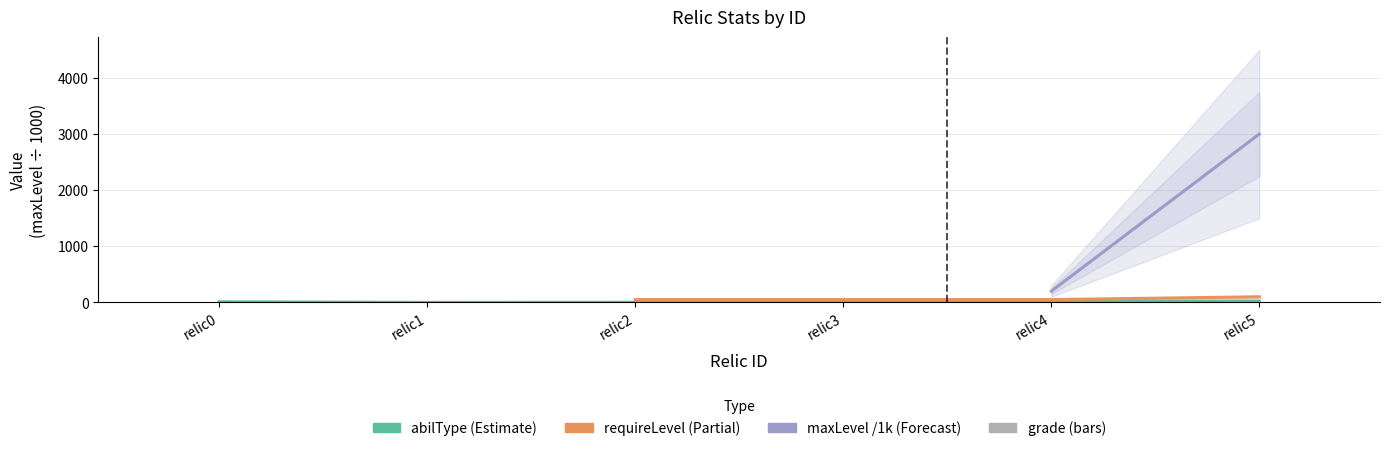

The value of grade at relic4 is 7. True or false?

False